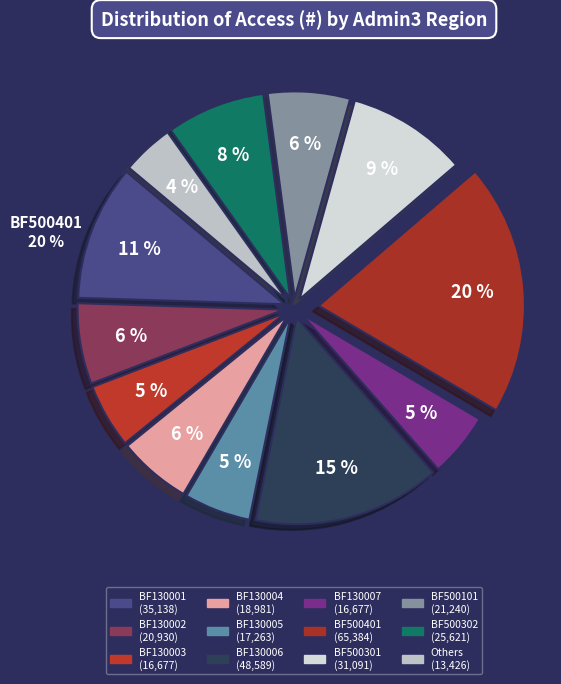

Is there a majority slice in this chart?

No